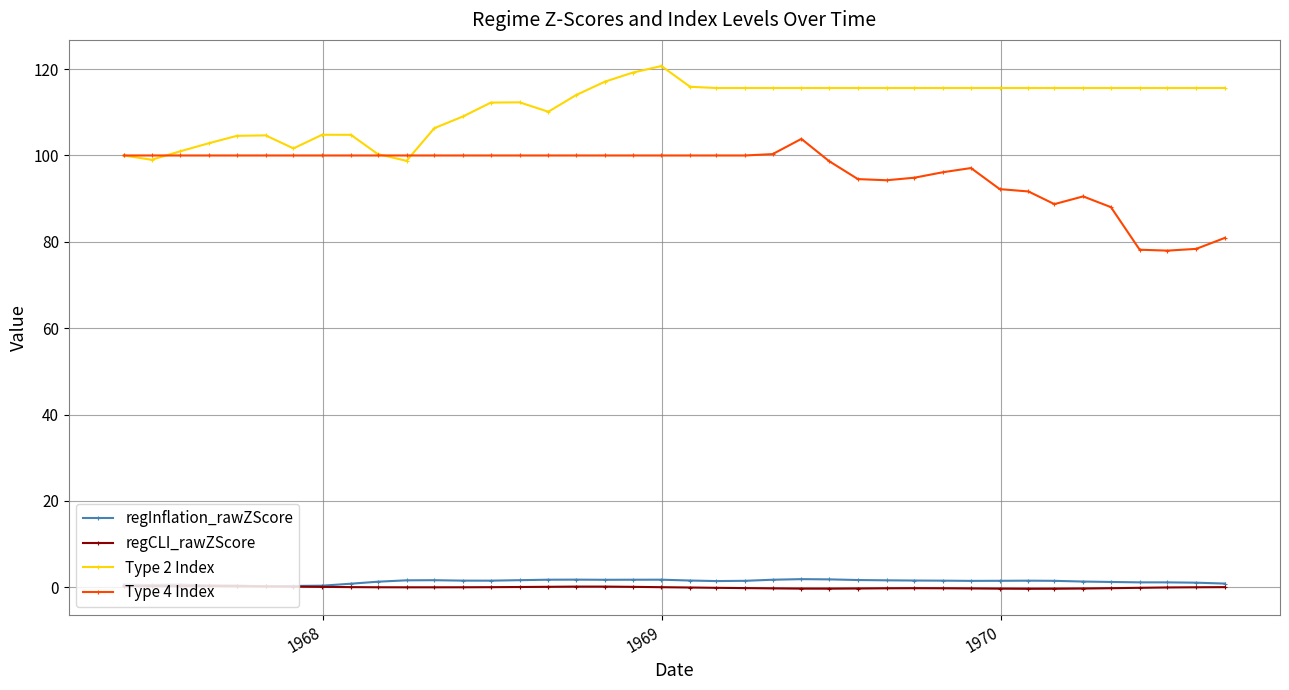

What is the greatest value displayed?

120.7